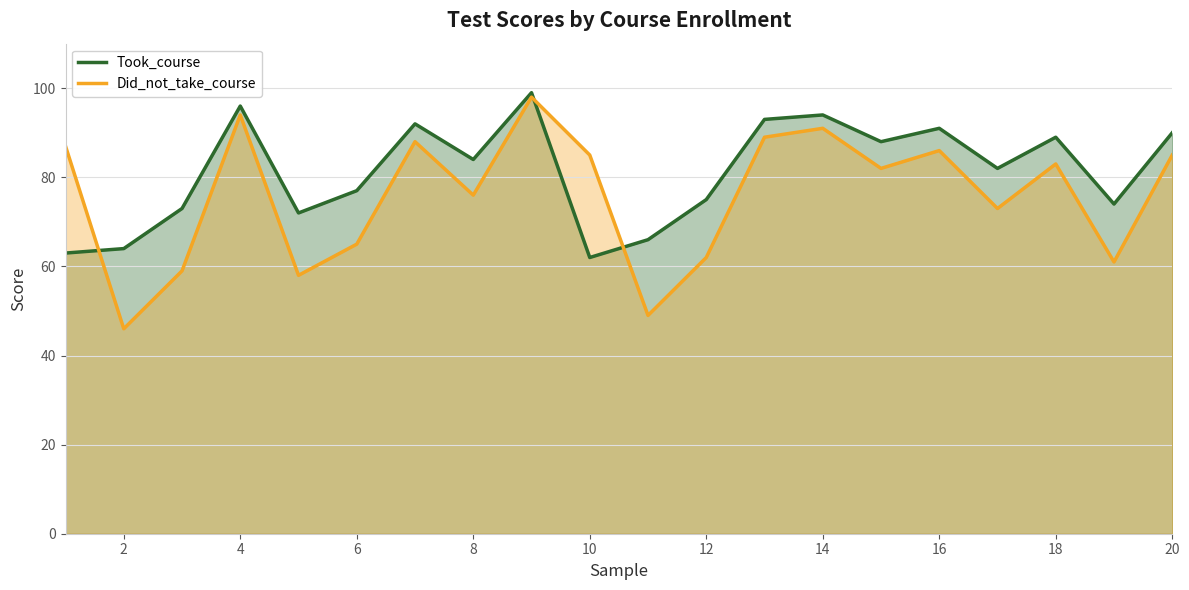

What is the total value across all series at 2?

110